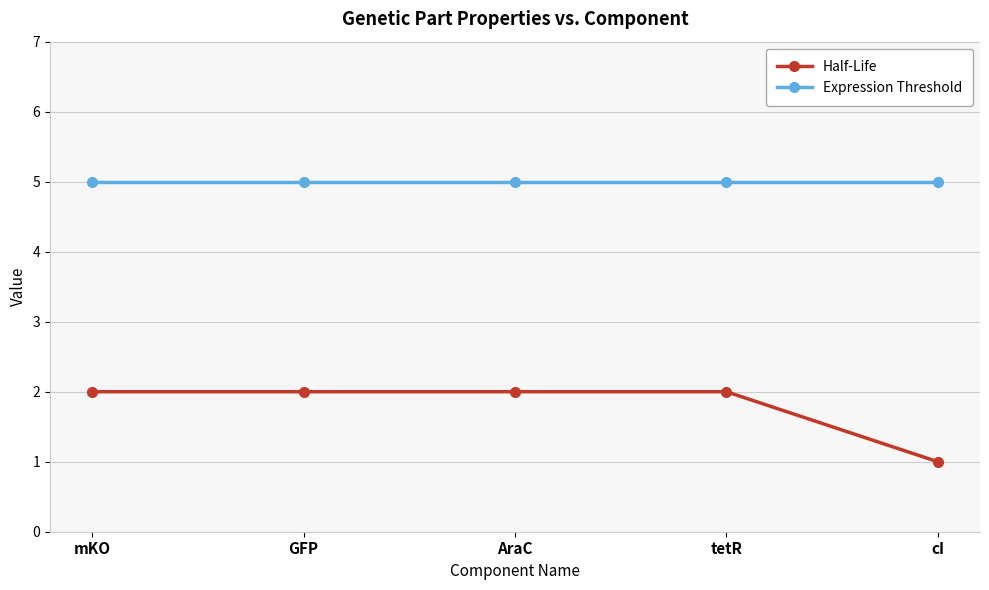

What is the average value of the Half-Life series?

2